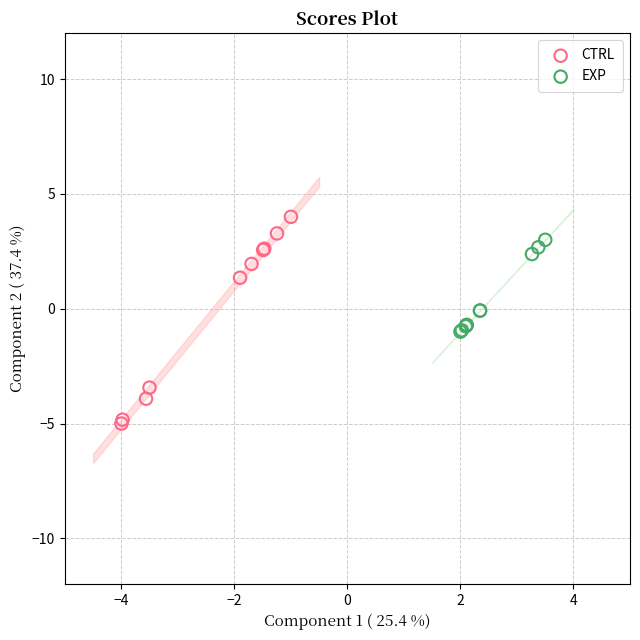

Which series reaches the maximum Y coordinate?

CTRL